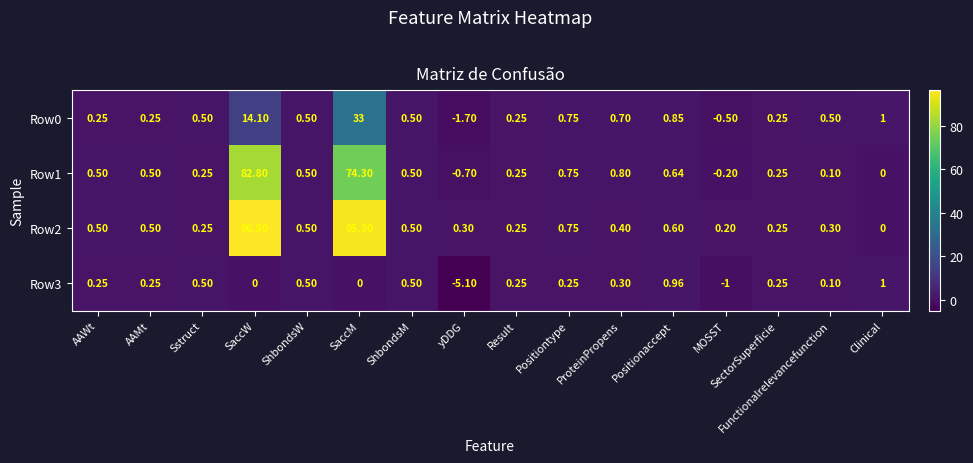

At which label is Row1 closest to 41?

SaccM